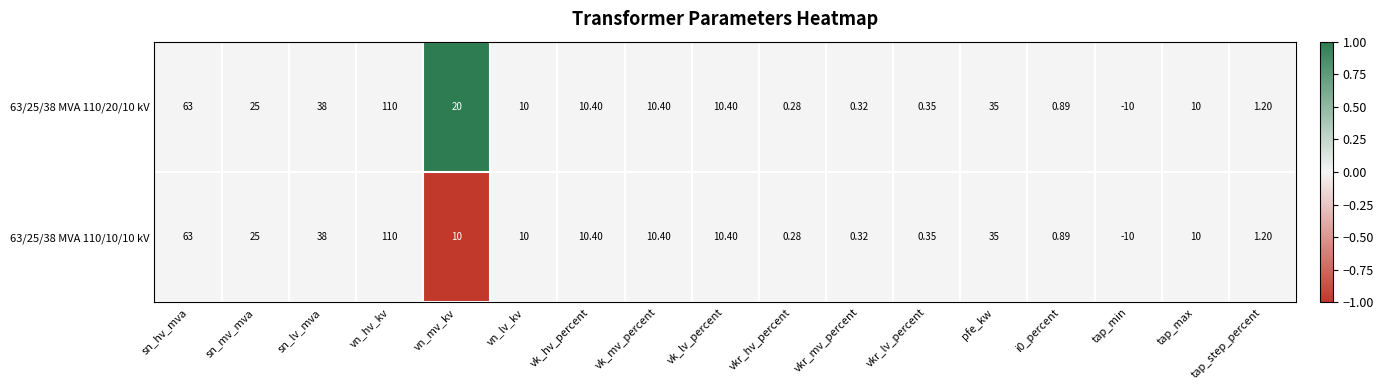

Count the number of data series in this chart.

2